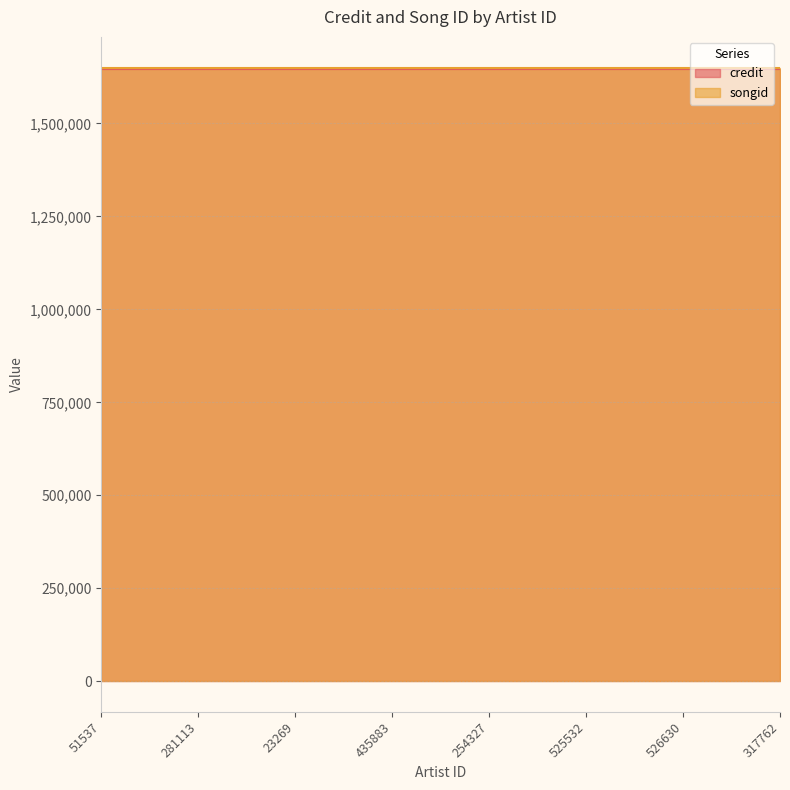

Rank the series at 526630 from lowest to highest value.

credit, songid